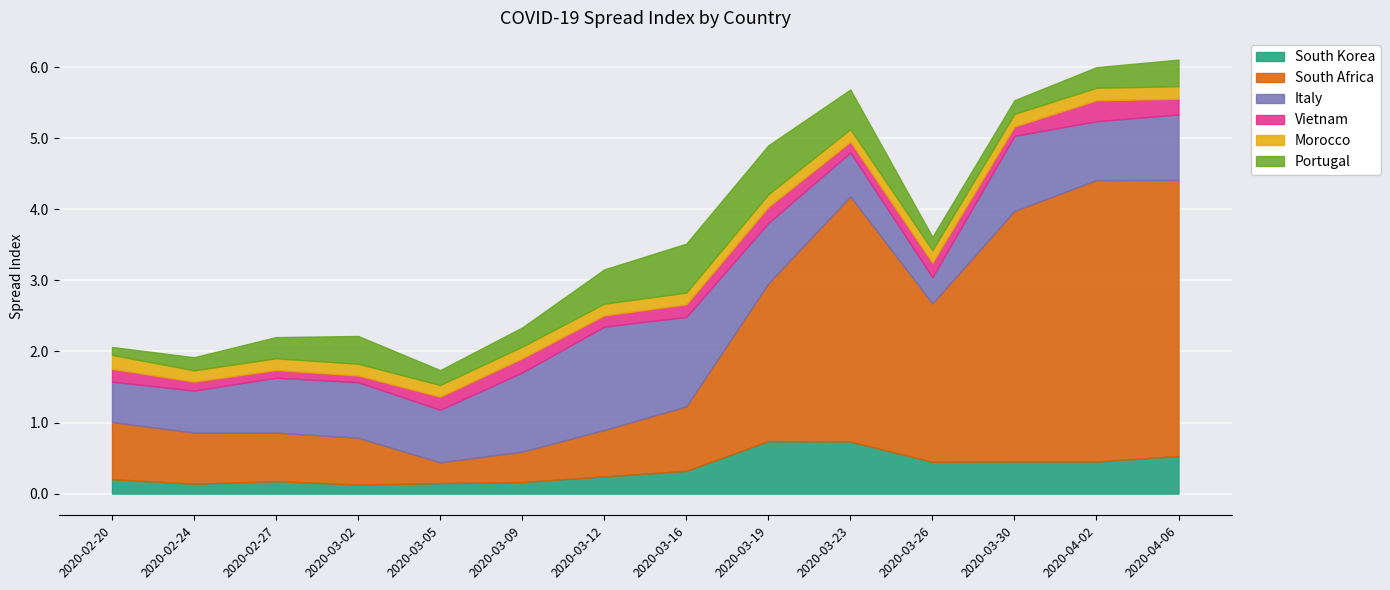

Which category has the lowest value across all series?

2020-03-02